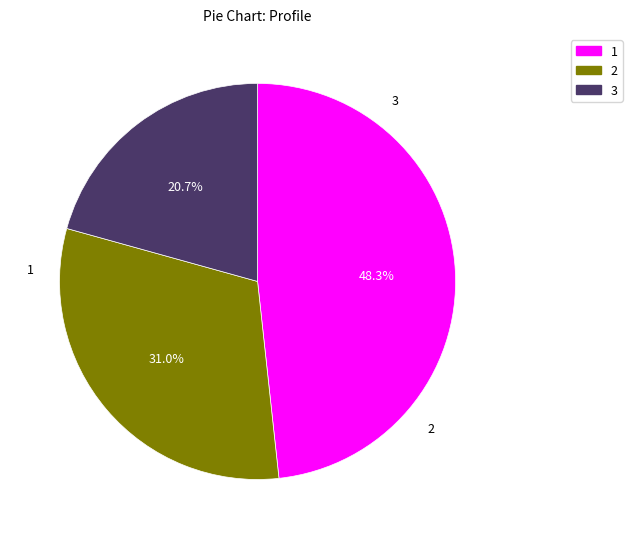

Which has a higher value, 2 or 3?

2